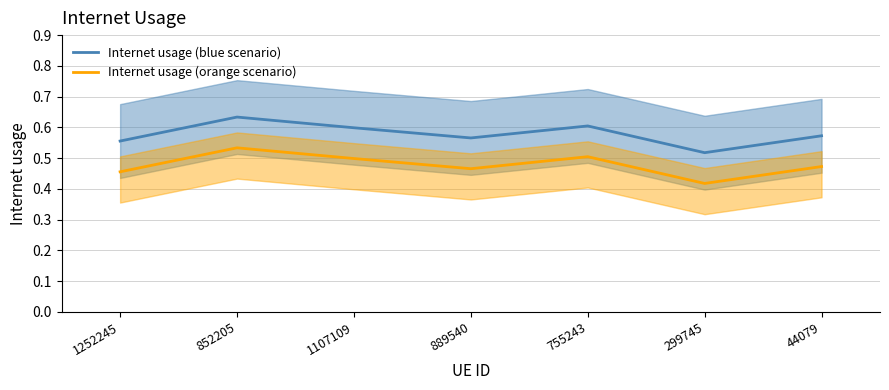

Rank the series by their average value, from lowest to highest.

Internet usage (orange scenario), Internet usage (blue scenario)